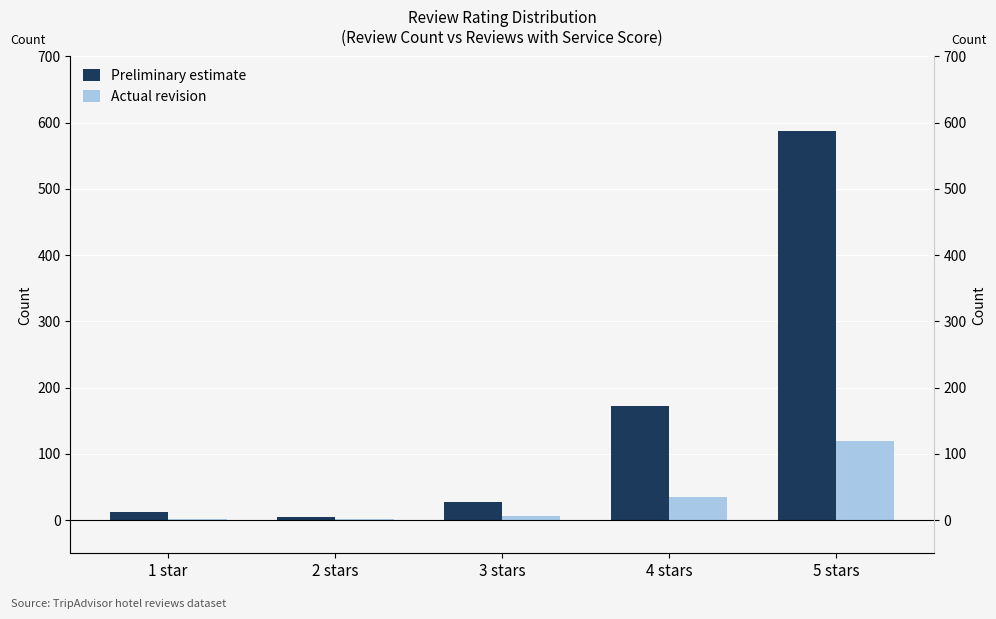

Which has a higher value, 2 stars or 1 star?

1 star